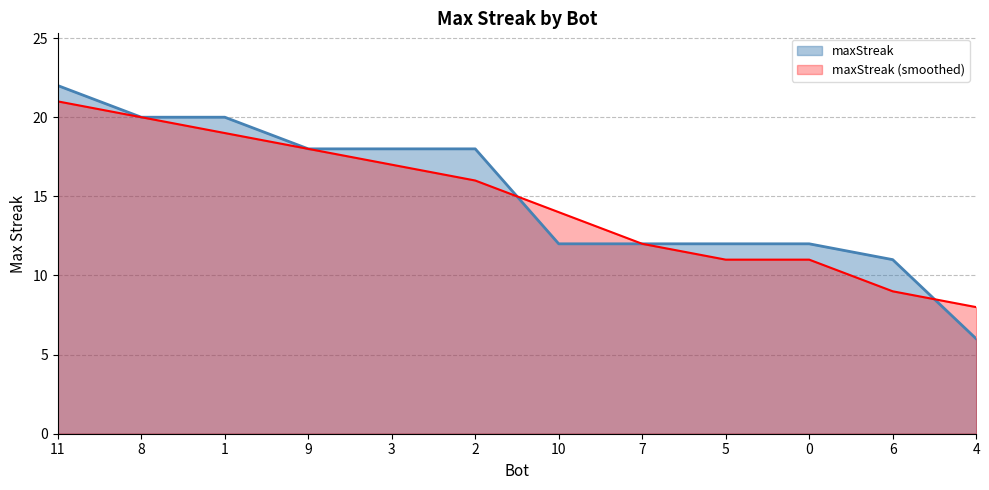

The value at 3 is 11. True or false?

False